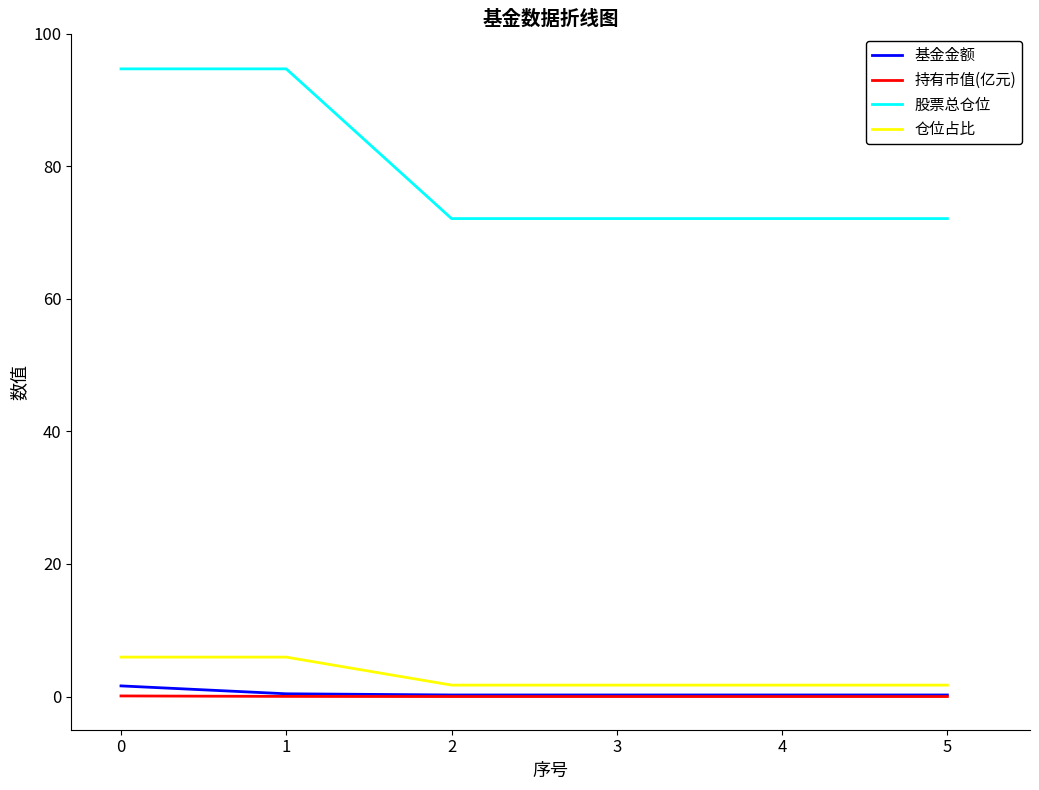

True or false: 仓位占比 and 股票总仓位 intersect in this chart.

False